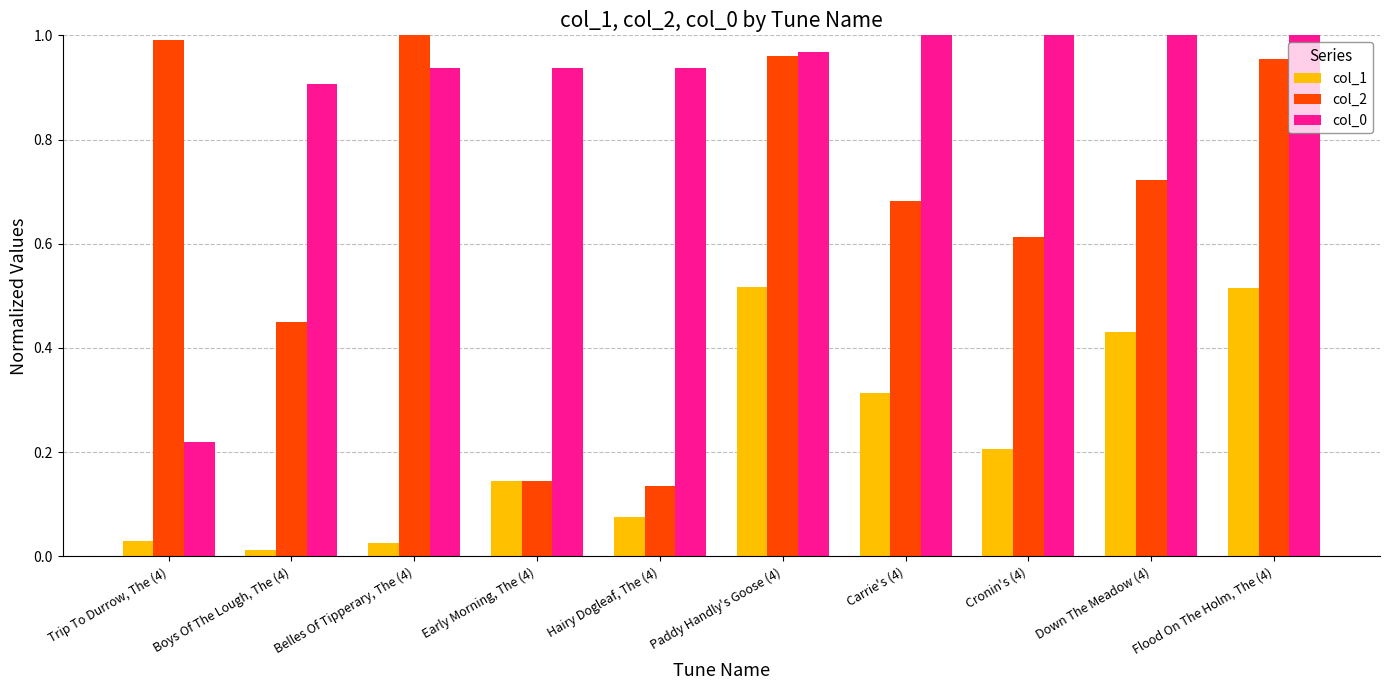

What is the sum of all col_2 values?

6.7